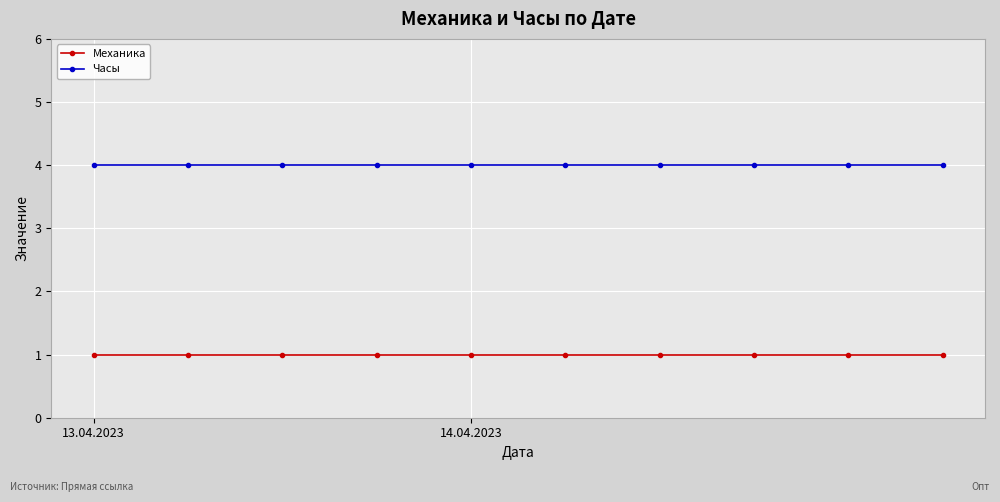

How many series are shown in this chart?

2